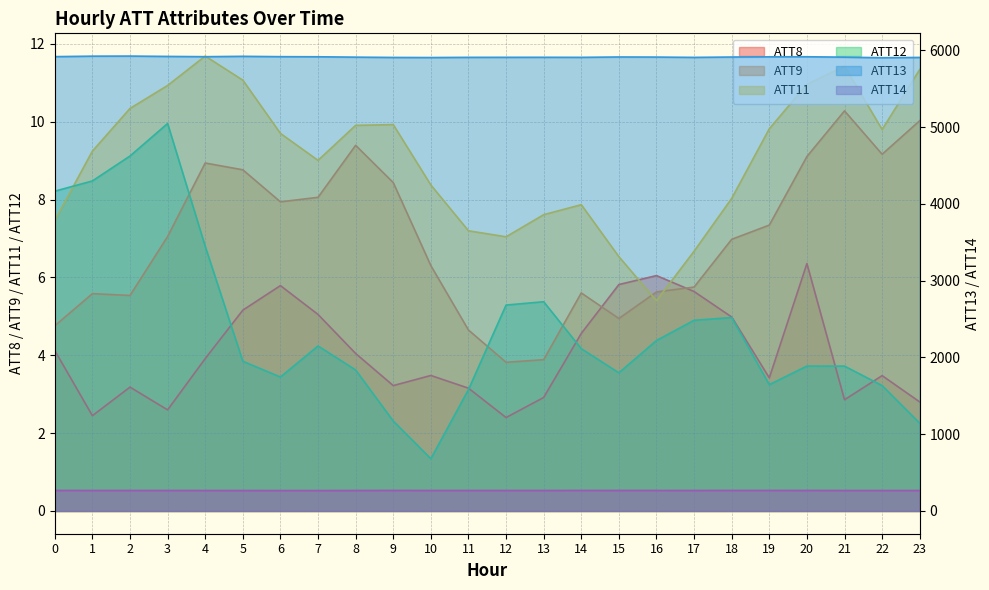

List the labels in order of ATT12 value, smallest first.

10, 23, 9, 11, 22, 19, 6, 15, 8, 21, 20, 5, 14, 7, 16, 17, 18, 12, 13, 4, 0, 1, 2, 3